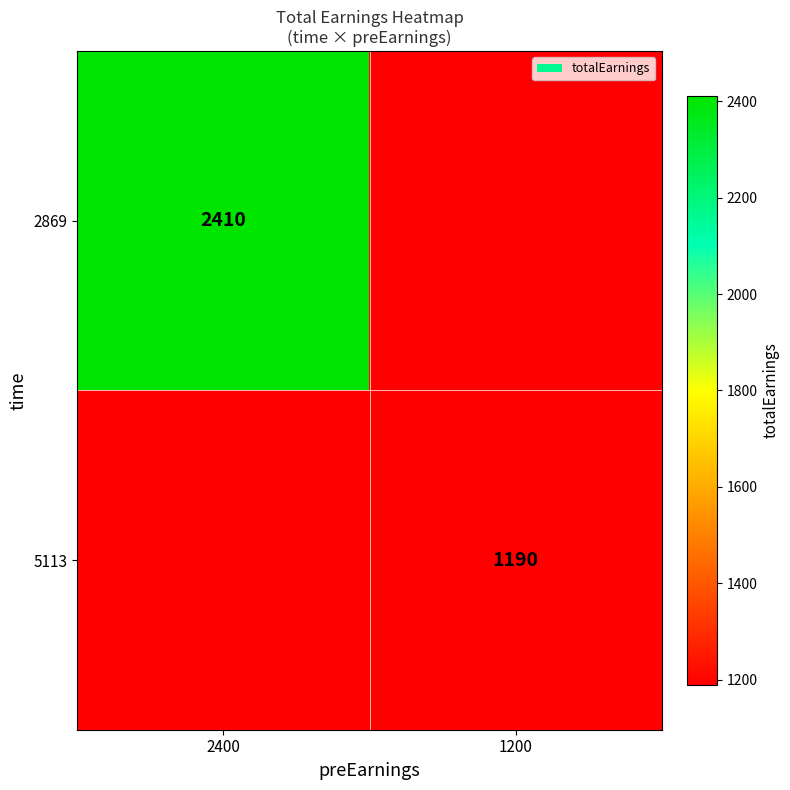

Is it true that 5113 equals 1901 at 1200?

False